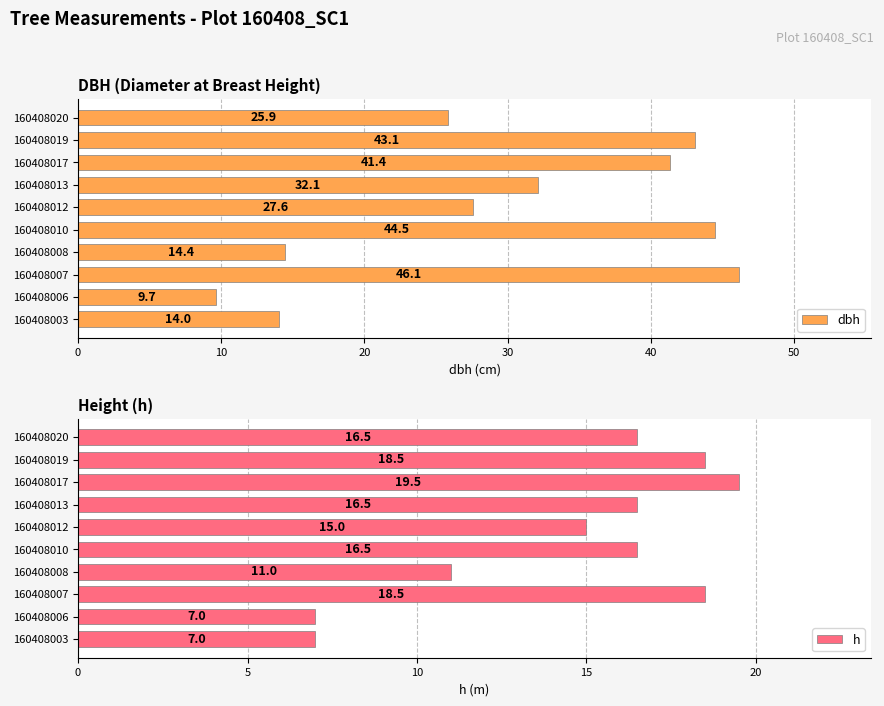

Which category has the lowest value in the dbh series?

160408006